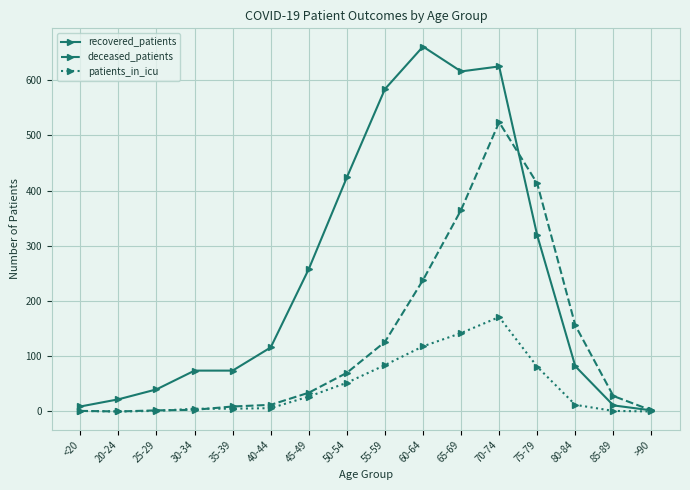

What position from the right is 45-49?

10